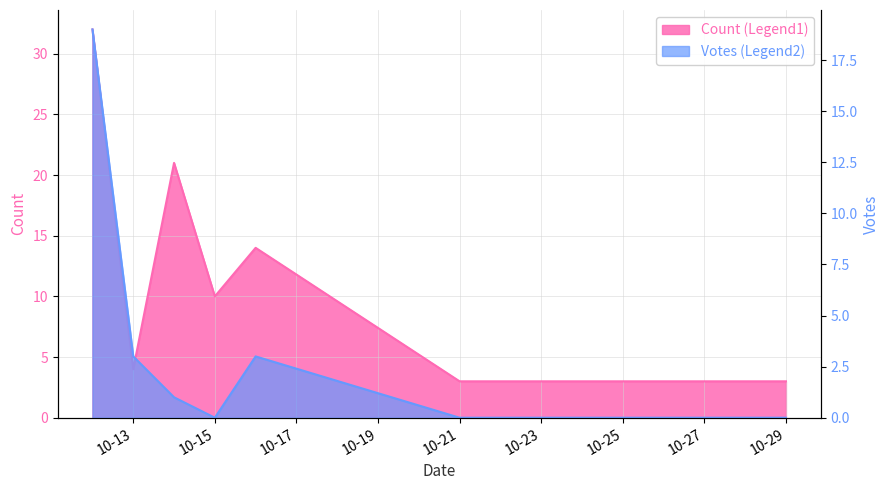

Which label corresponds to the smallest value in the chart?

2019-10-15